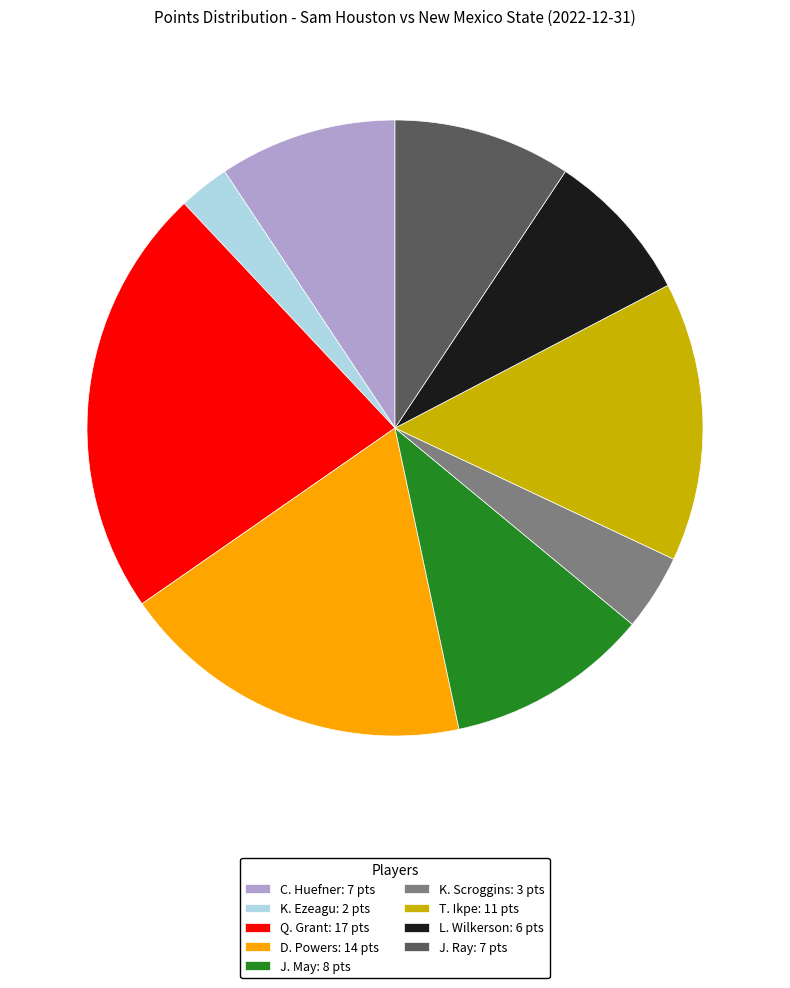

Is the sum of K. Scroggins: 3 pts and J. May: 8 pts greater than half?

No